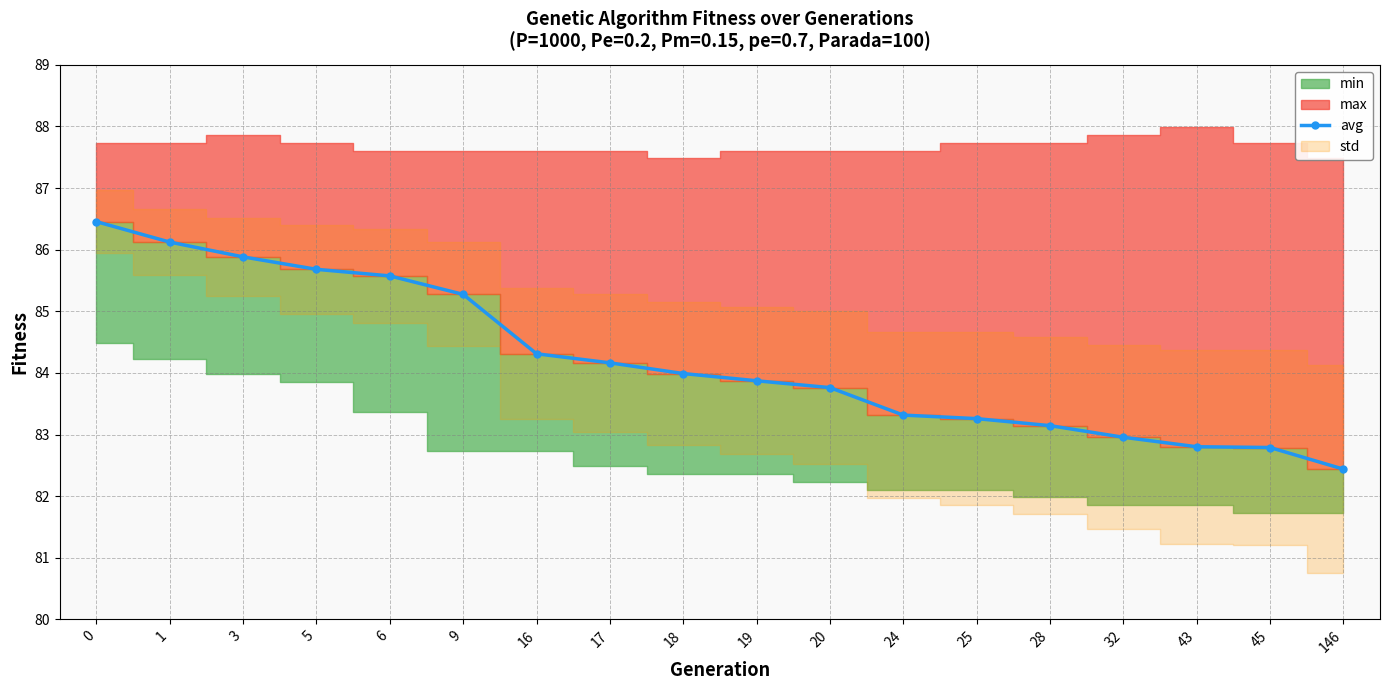

Read the value at 45.

82.8